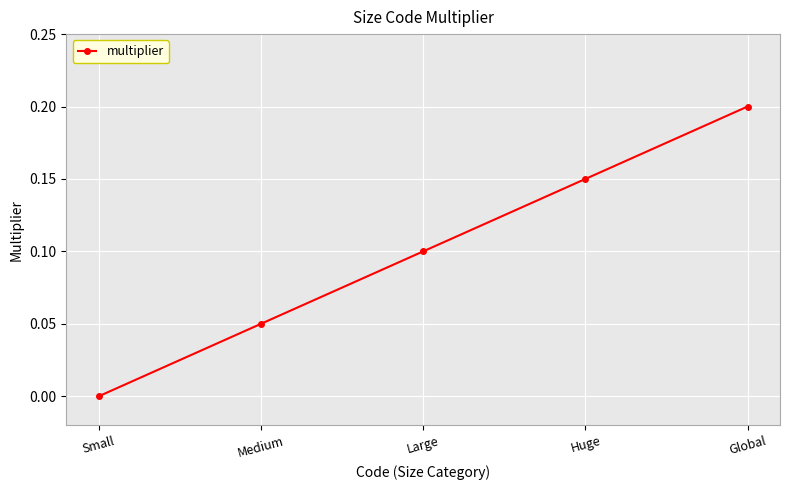

How many distinct data groups are displayed?

1